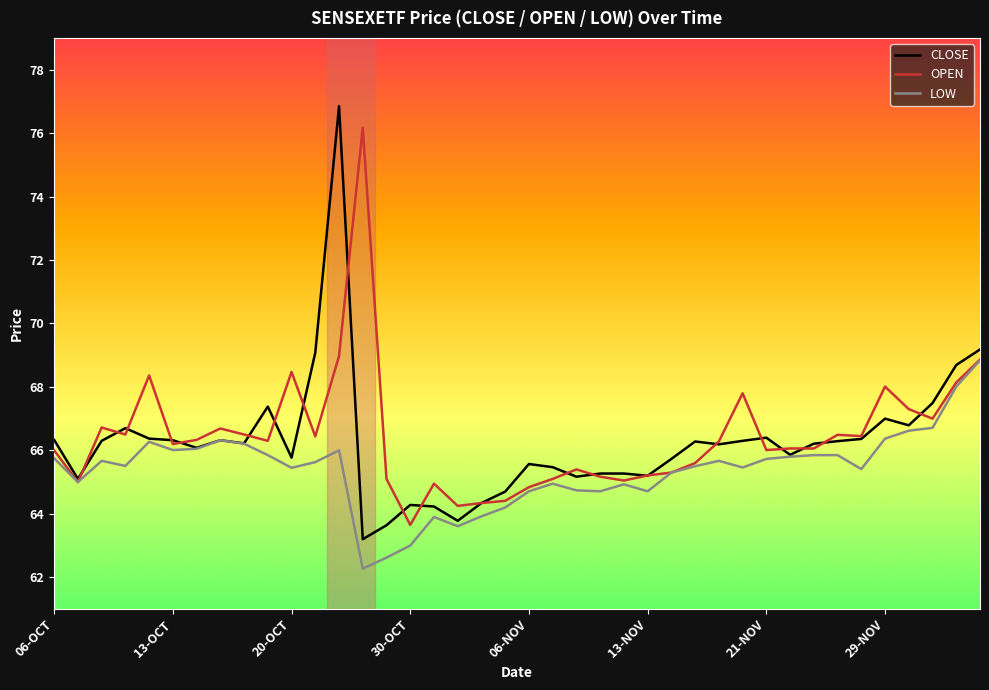

List the series in order of their peak value, lowest first.

LOW, OPEN, CLOSE